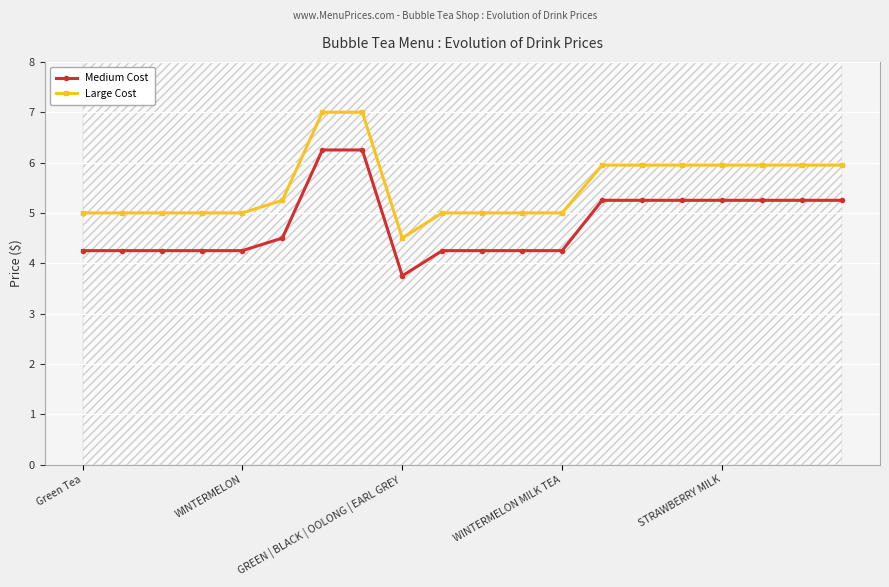

What value does the Medium Cost series have at GREEN | BLACK | OOLONG | EARL GREY?

3.8